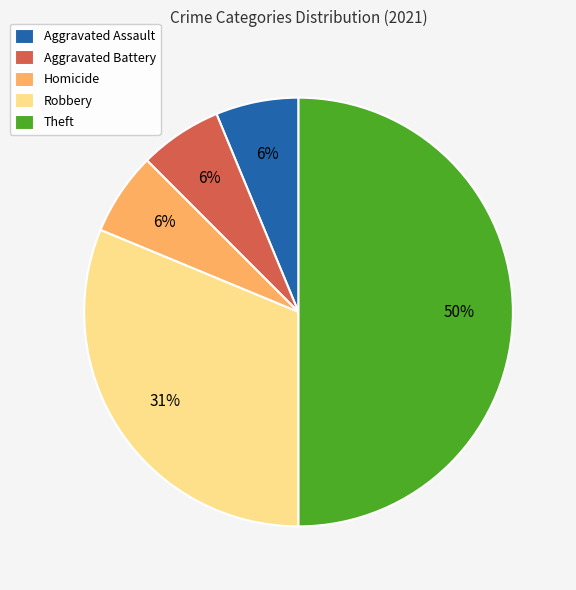

To the nearest percent, what percentage of the pie is Homicide?

6%